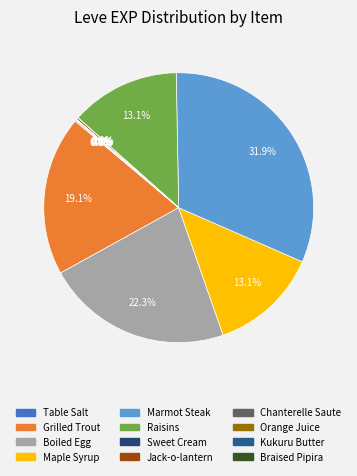

The Maple Syrup slice represents 13% of the pie. True or false?

True